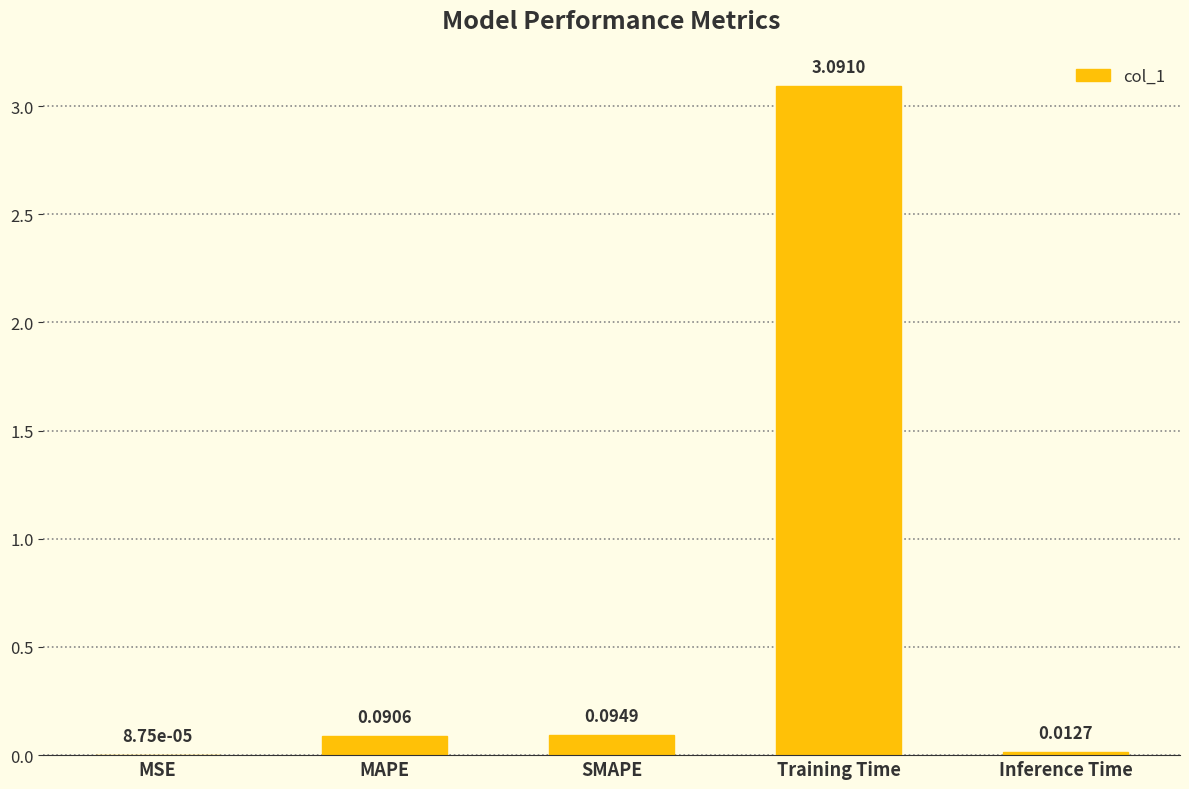

Where is the data nearest to the value 1?

SMAPE